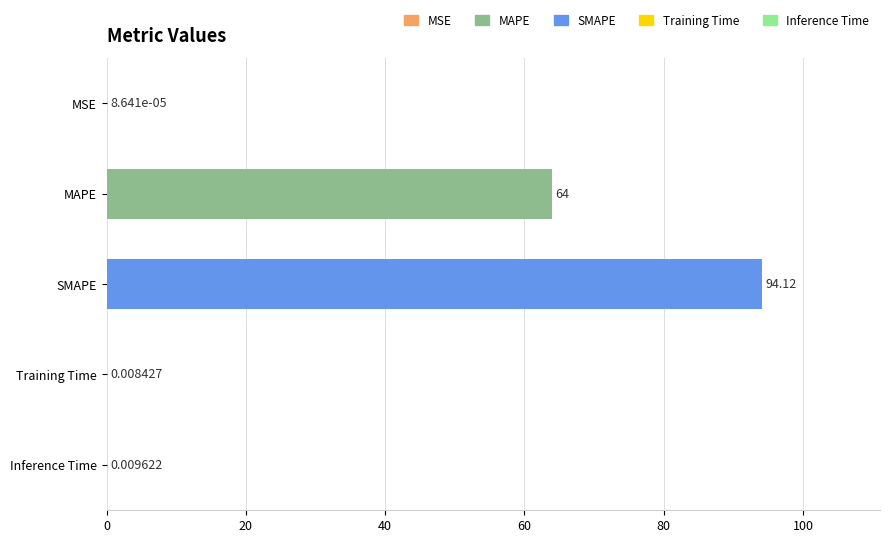

What is the change in value from SMAPE to Training Time?

-94.1